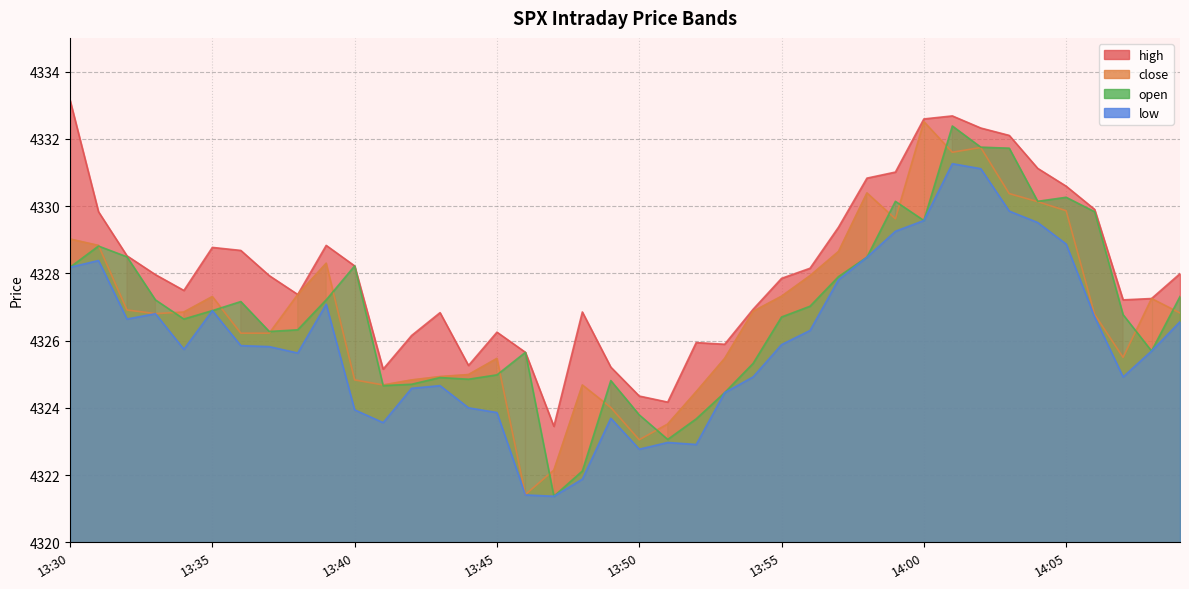

How many values in the close series exceed 4326?

25